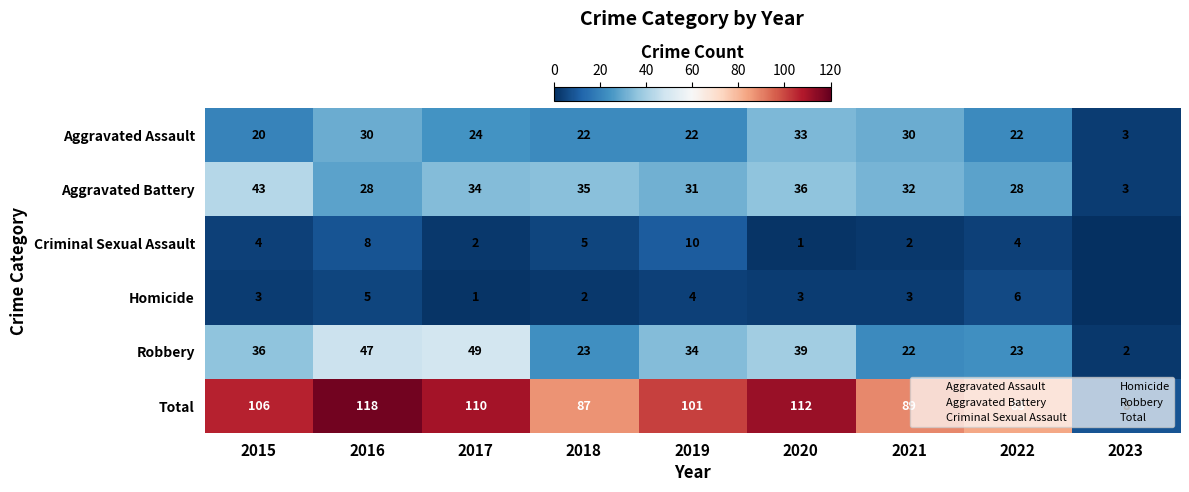

List the labels in order of Total value, smallest first.

2023, 2022, 2018, 2021, 2019, 2015, 2017, 2020, 2016